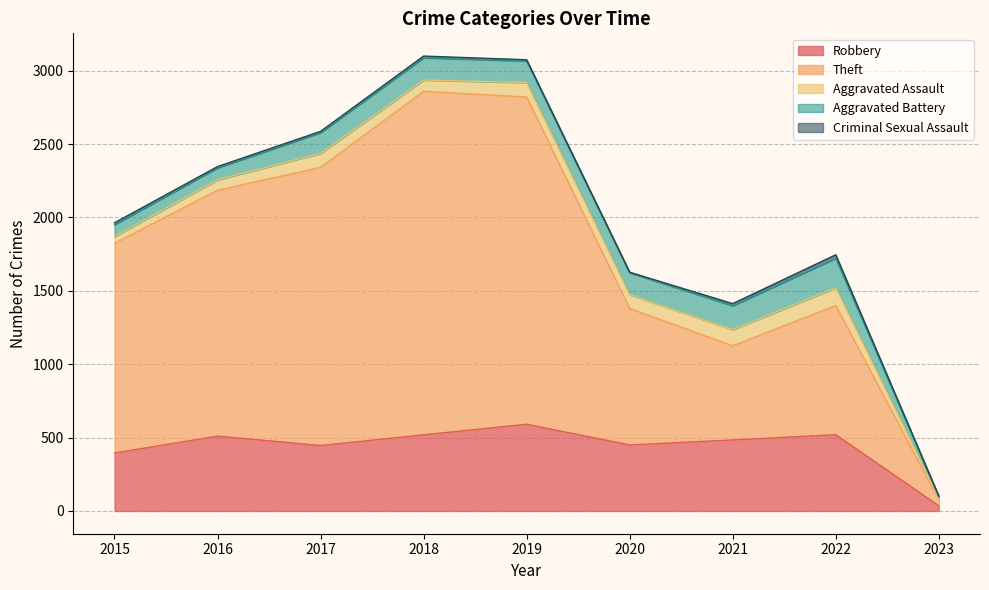

At which label does Criminal Sexual Assault reach its minimum?

2023